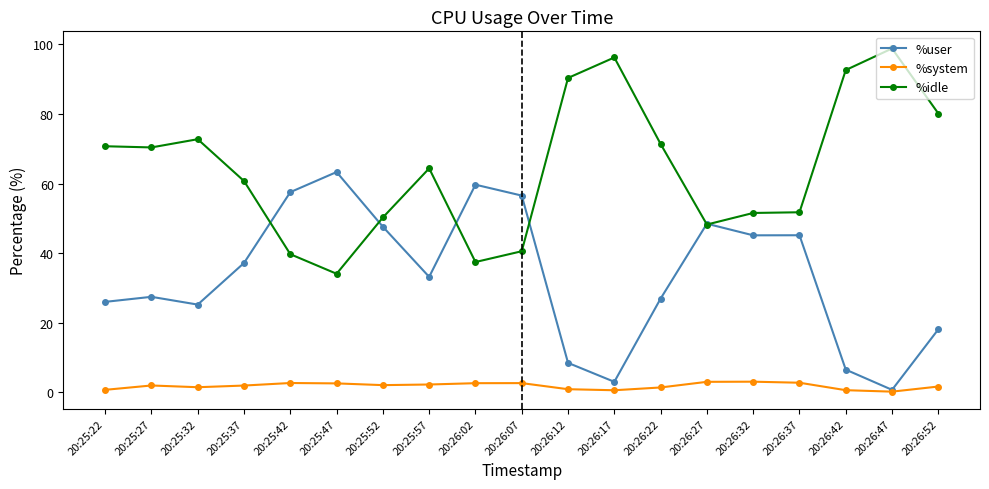

What is the minimum value for %idle?

34.1